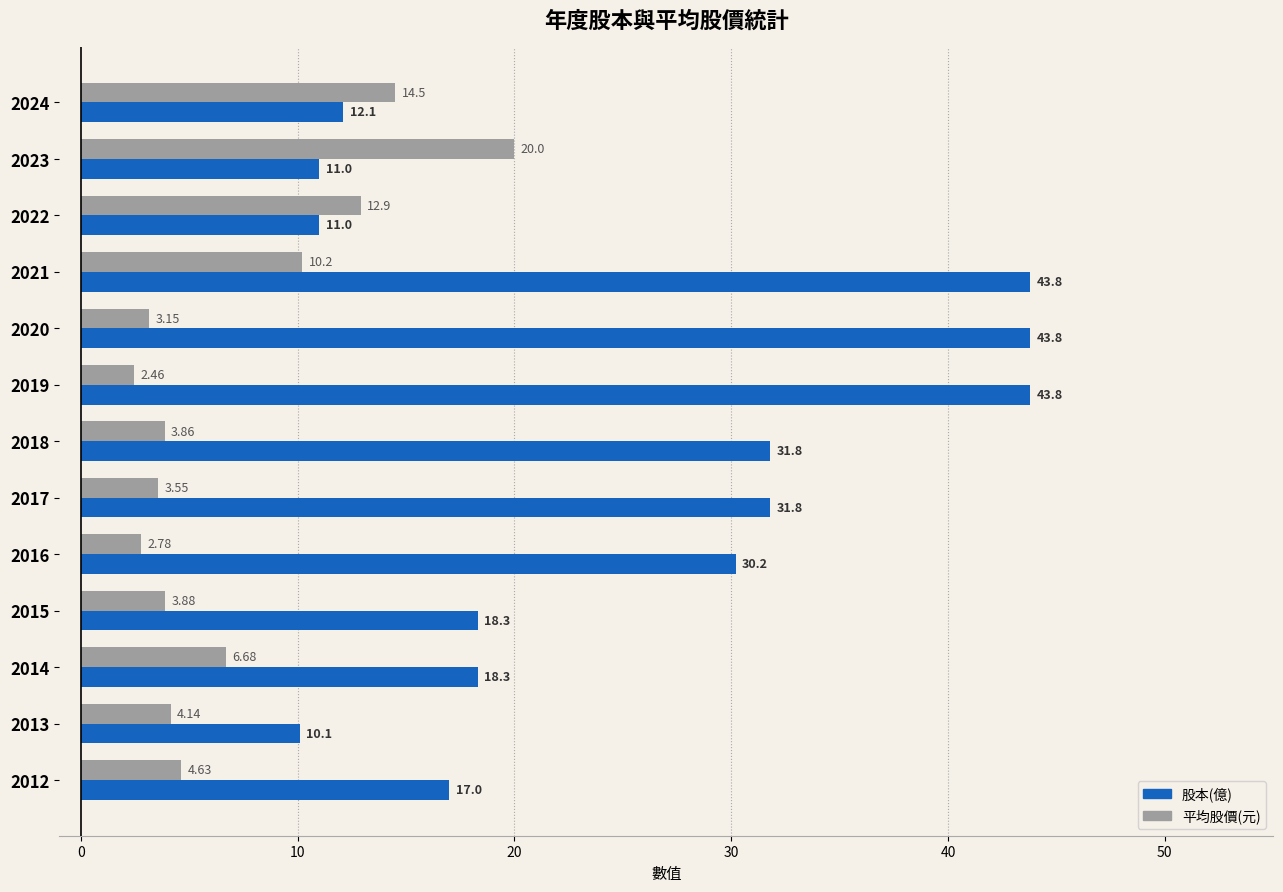

How many values in the 平均股價(元) series exceed 4?

7